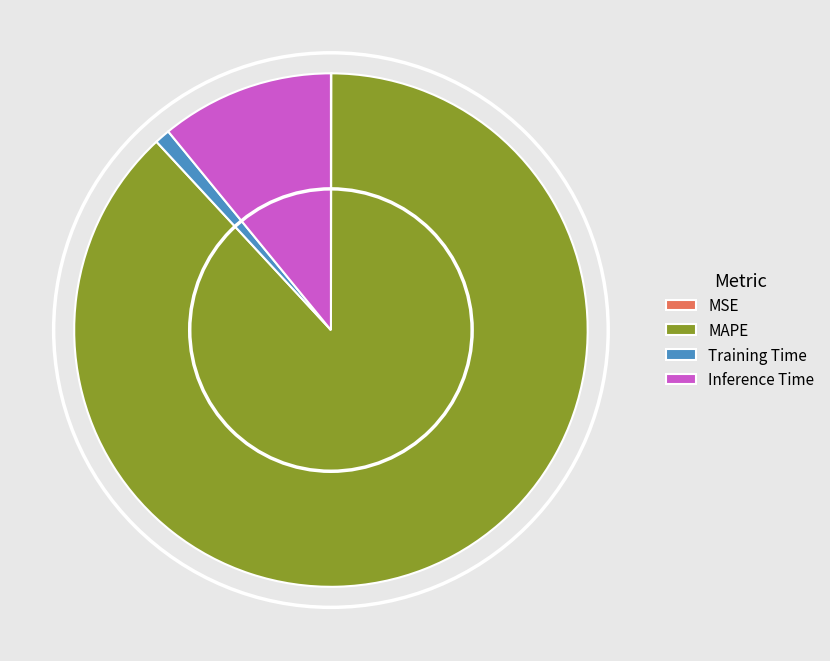

Is it true that MAPE is 88% of the pie?

True